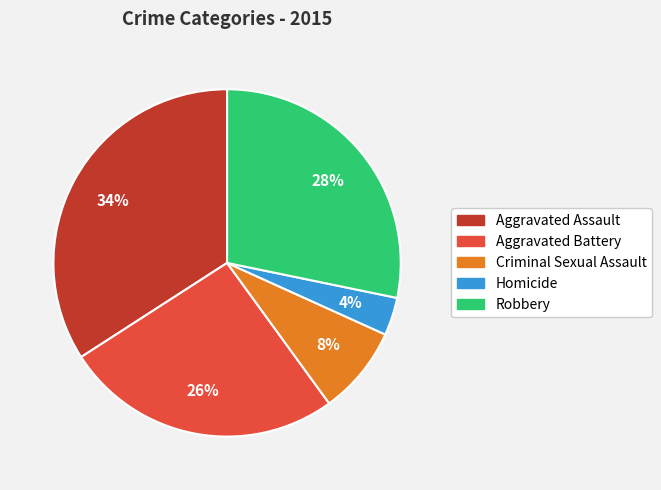

Is it true that Aggravated Assault is 34% of the pie?

True